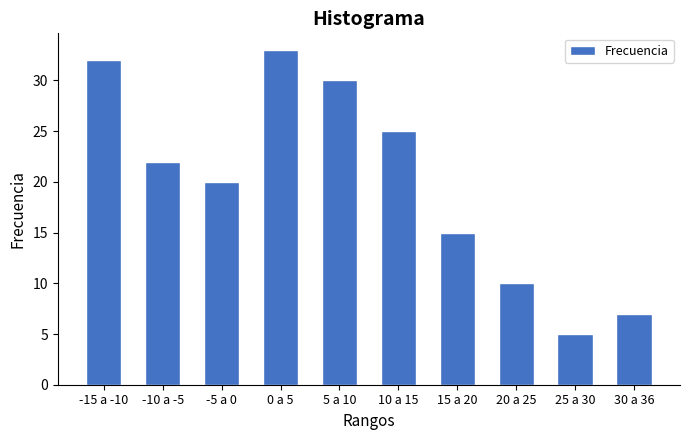

Reading left to right, extract all data points from this chart.

32	22	20	33	30	25	15	10	5	7